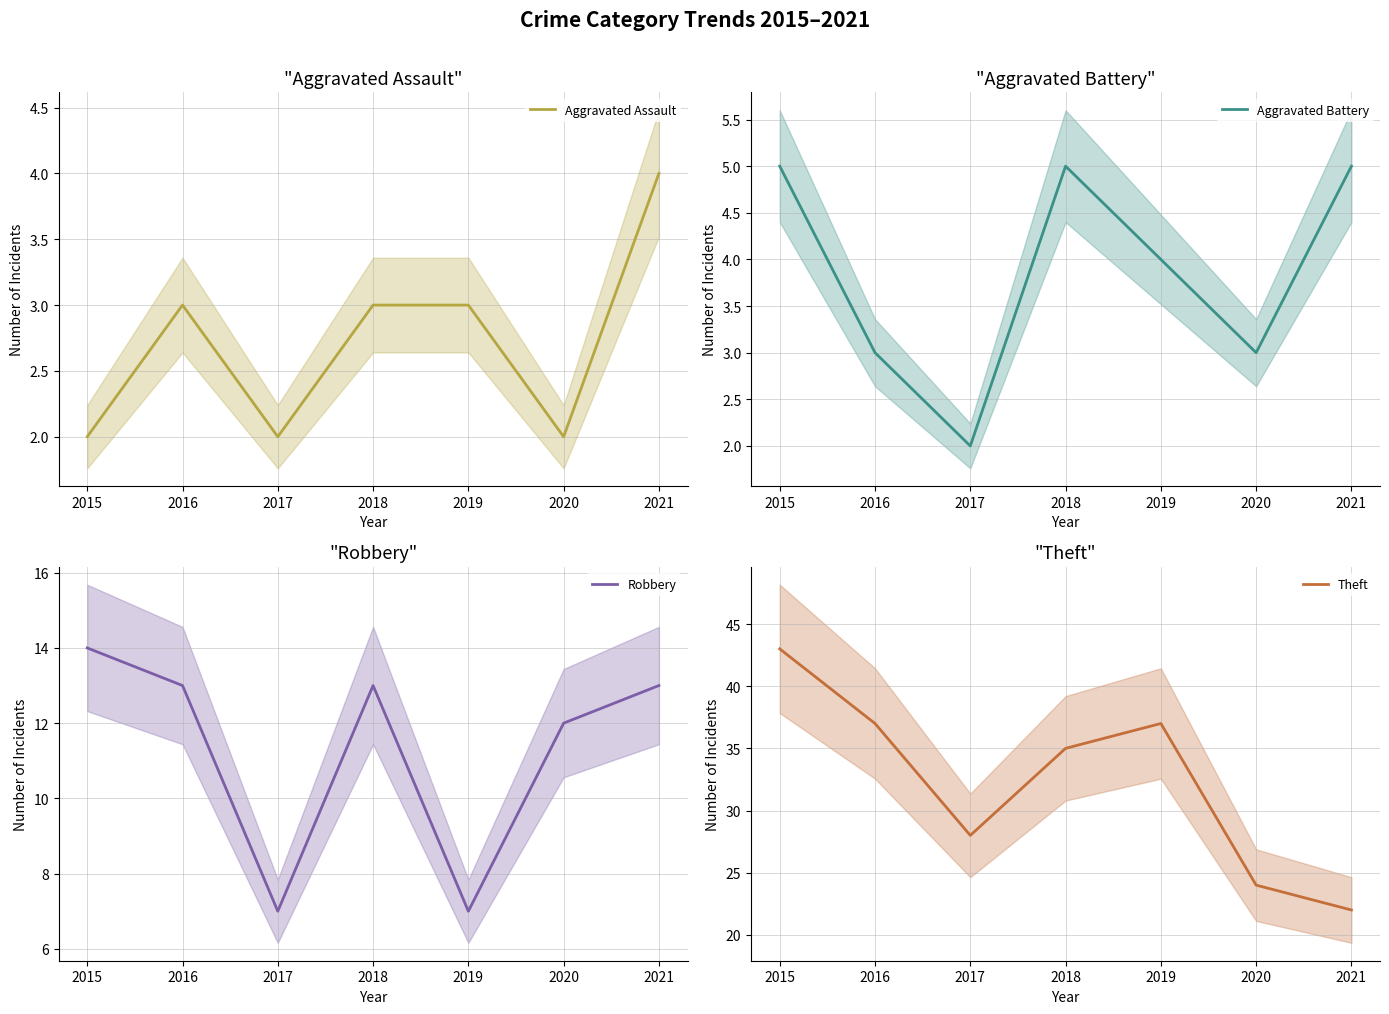

What is the total value across all series at 2021?

44